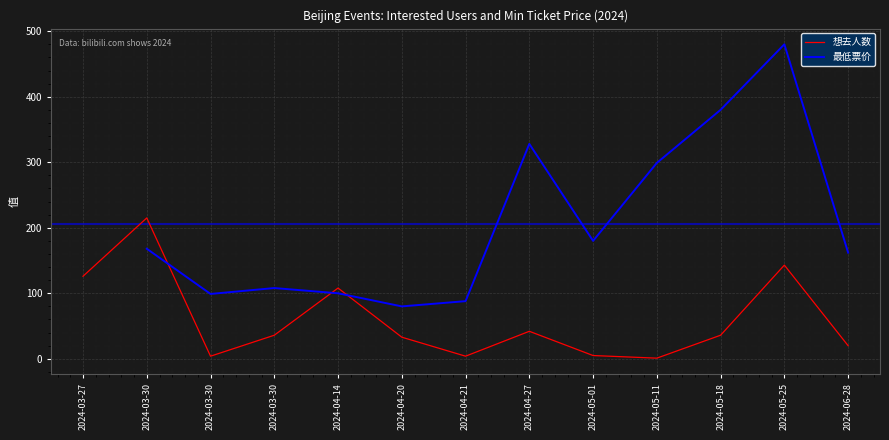

What is the label of the 9th point from the right?

2024-04-14